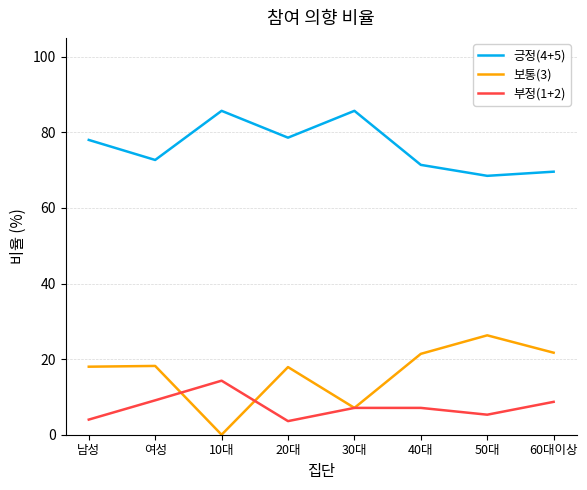

Which series has the largest range (max minus min)?

보통(3)